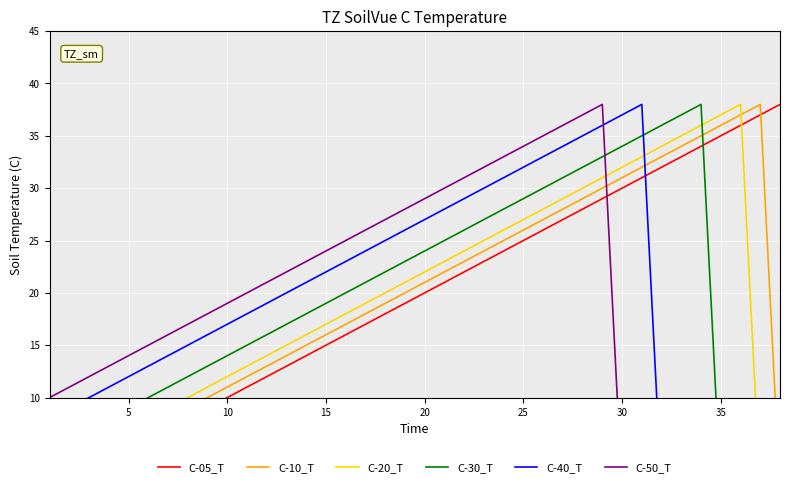

How many lines are shown in the chart?

6